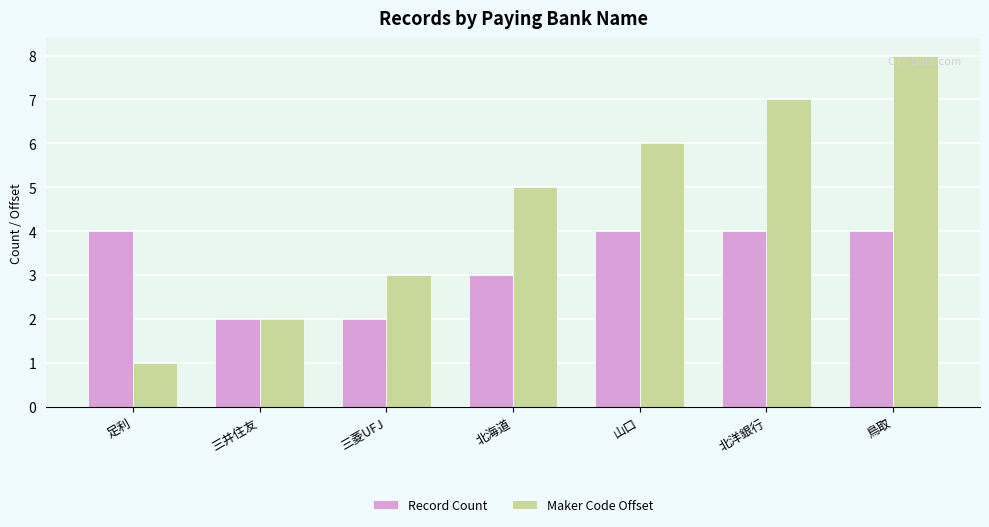

What is the greatest value displayed?

8